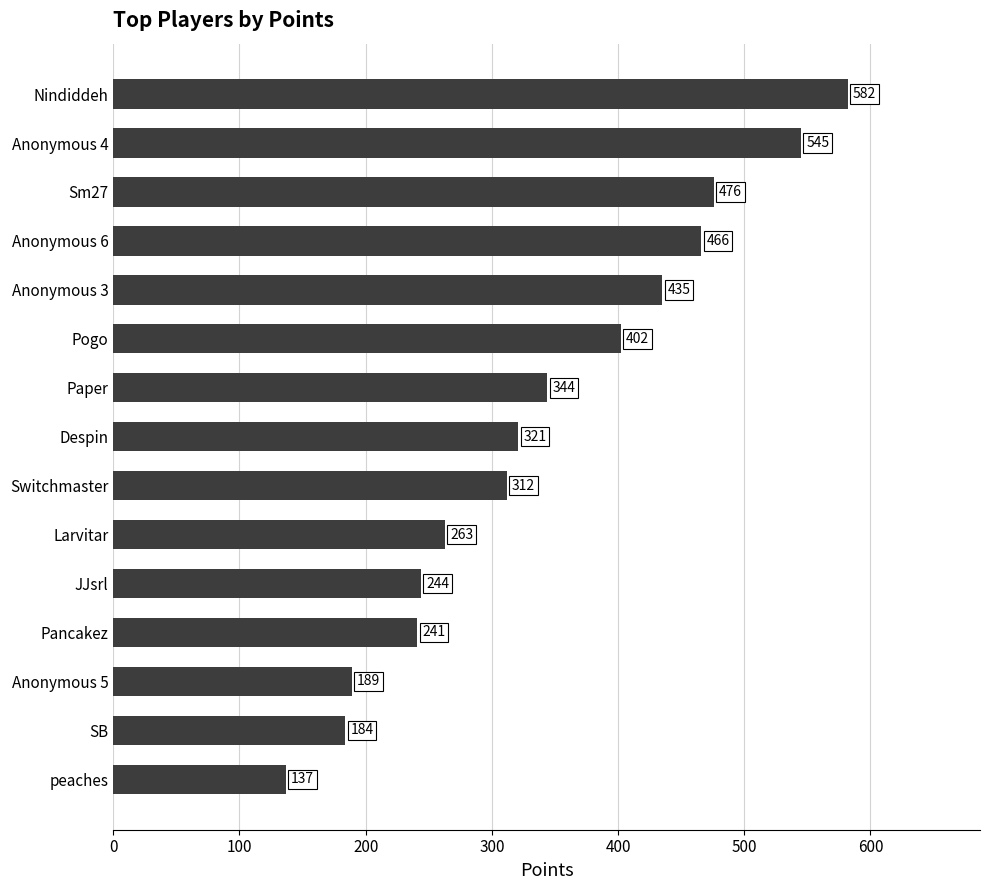

Reading top to bottom, list all the values displayed in this chart.

582	545	476	466	435	402	344	321	312	263	244	241	189	184	137